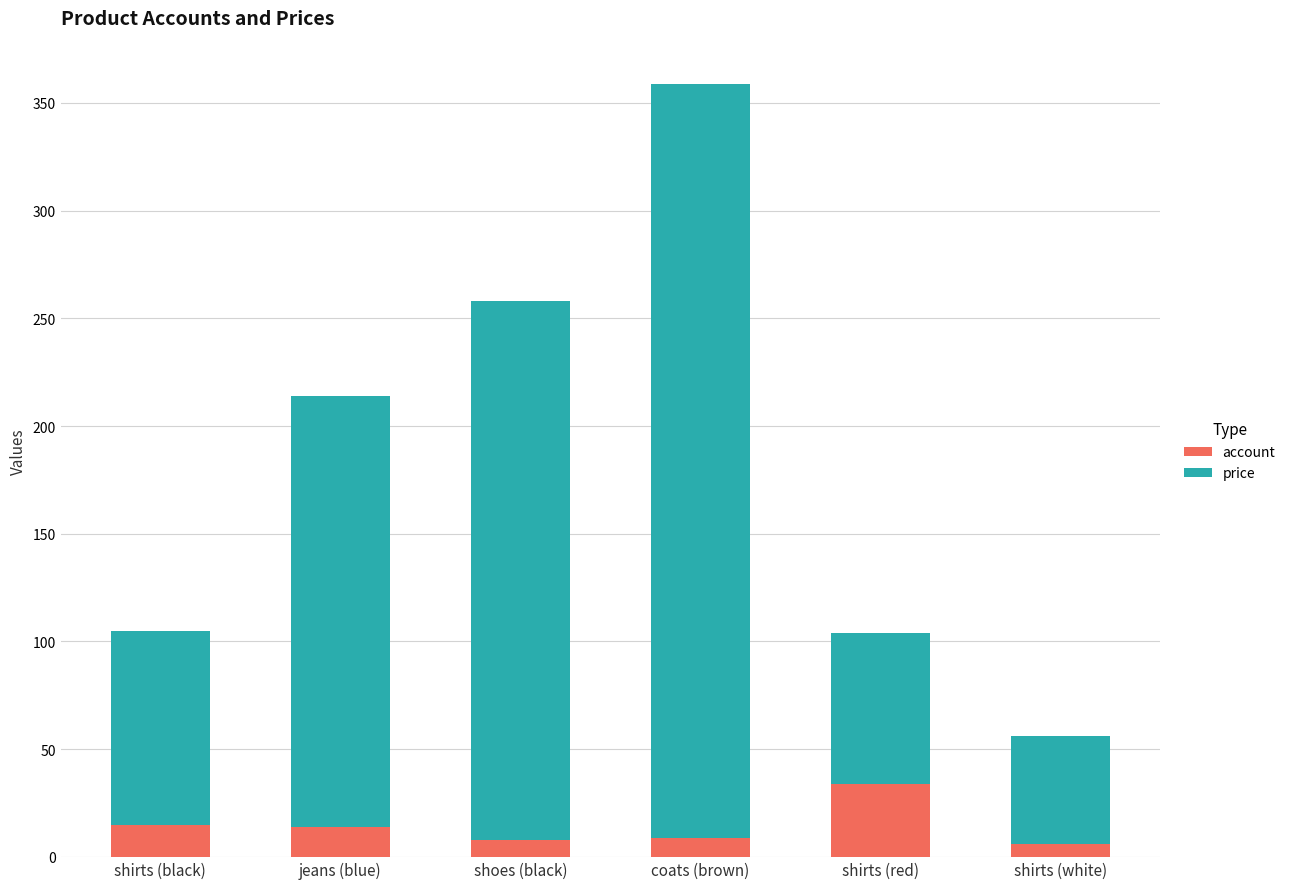

At which category is the sum across all series the highest?

coats (brown)